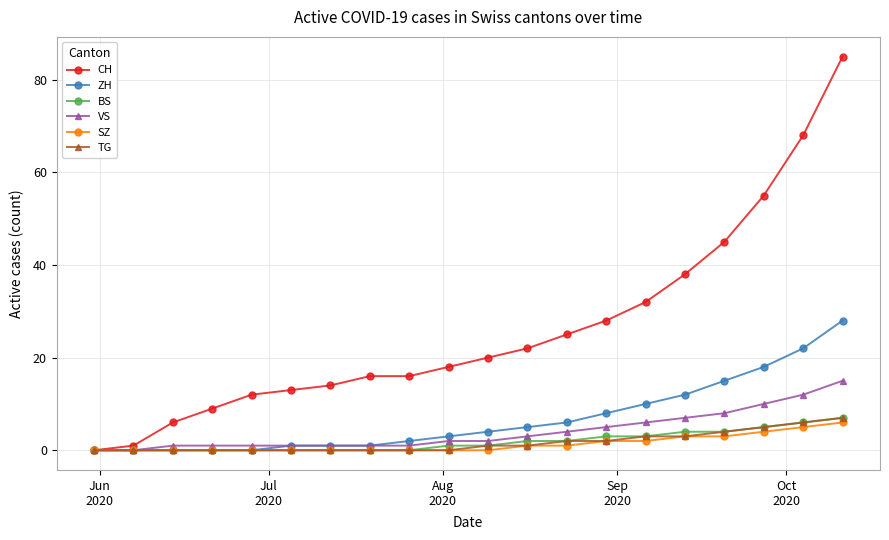

Which series has the widest spread of values?

CH